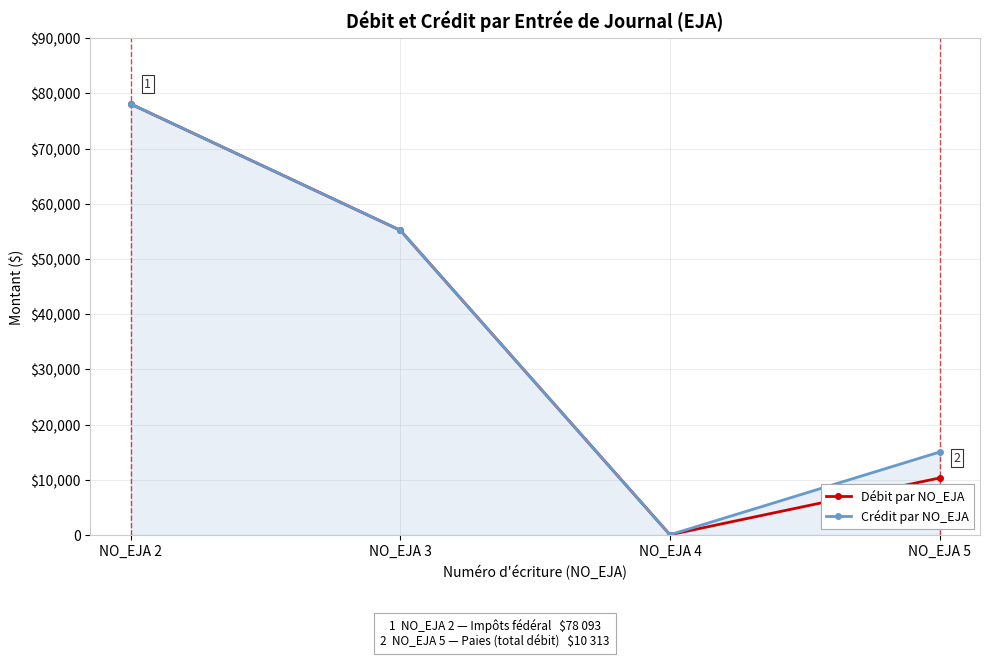

Rank the categories by Débit par NO_EJA value from lowest to highest.

NO_EJA 4, NO_EJA 5, NO_EJA 3, NO_EJA 2